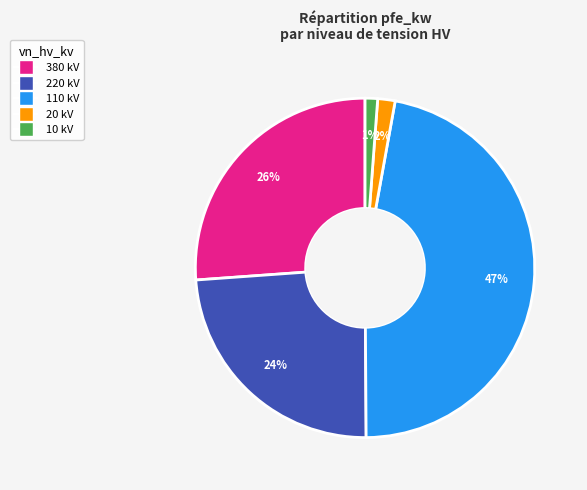

To the nearest percent, what is the average slice percentage?

20%